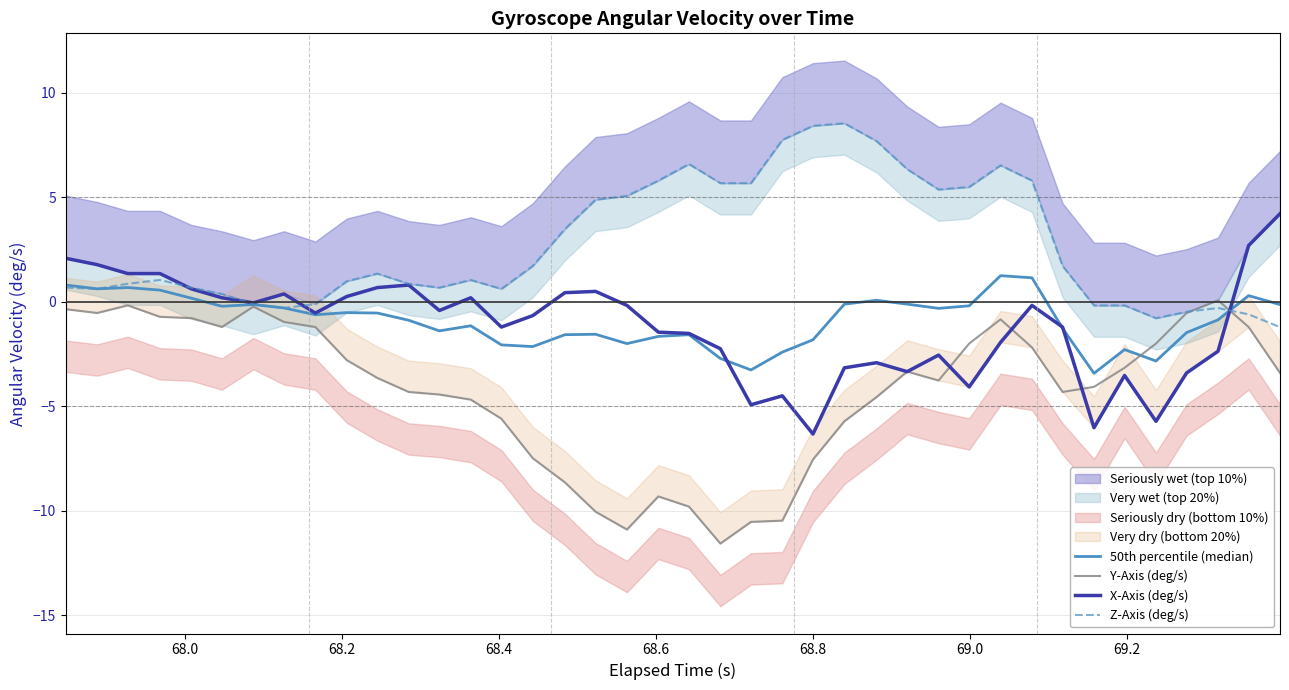

What is the value of the 50th percentile (median) point at the 6th from the left?

-0.2